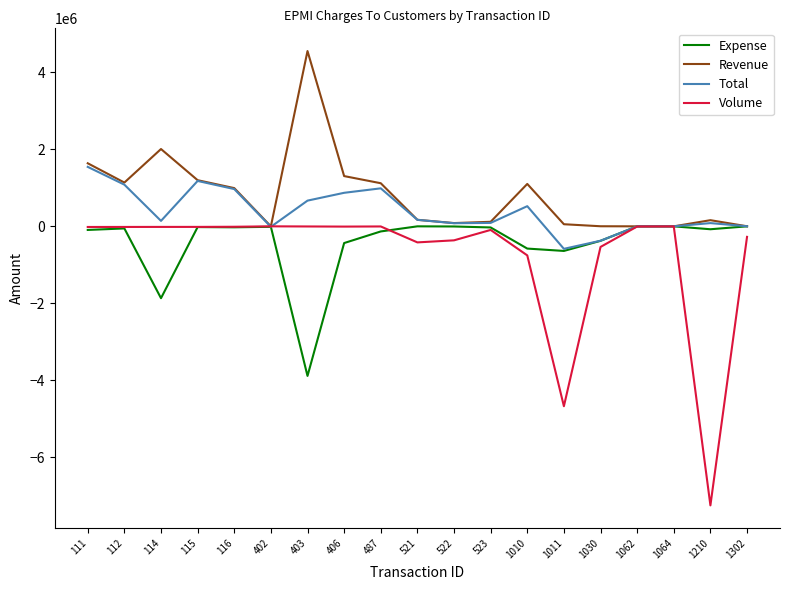

Rank the series by their average value, from highest to lowest.

Revenue, Total, Expense, Volume